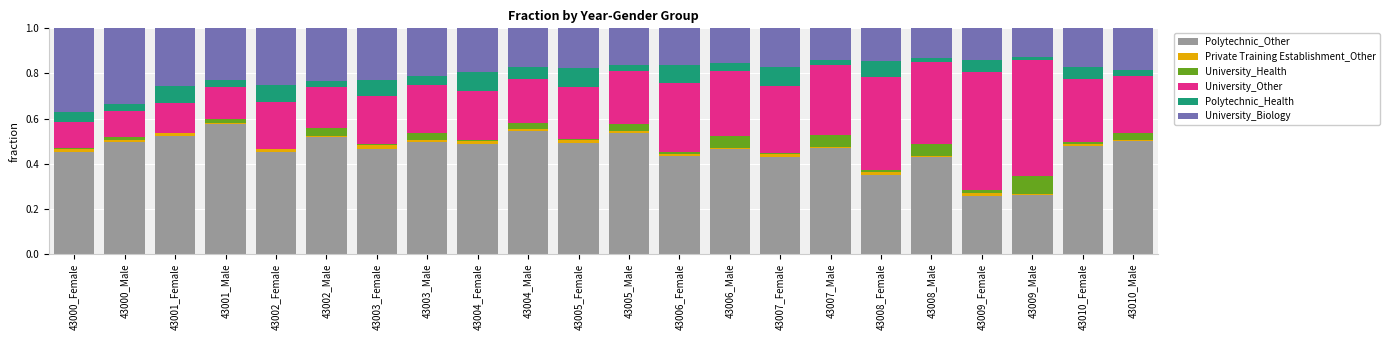

The Polytechnic_Other series shows 0.3 at 43002_Male. True or false?

False